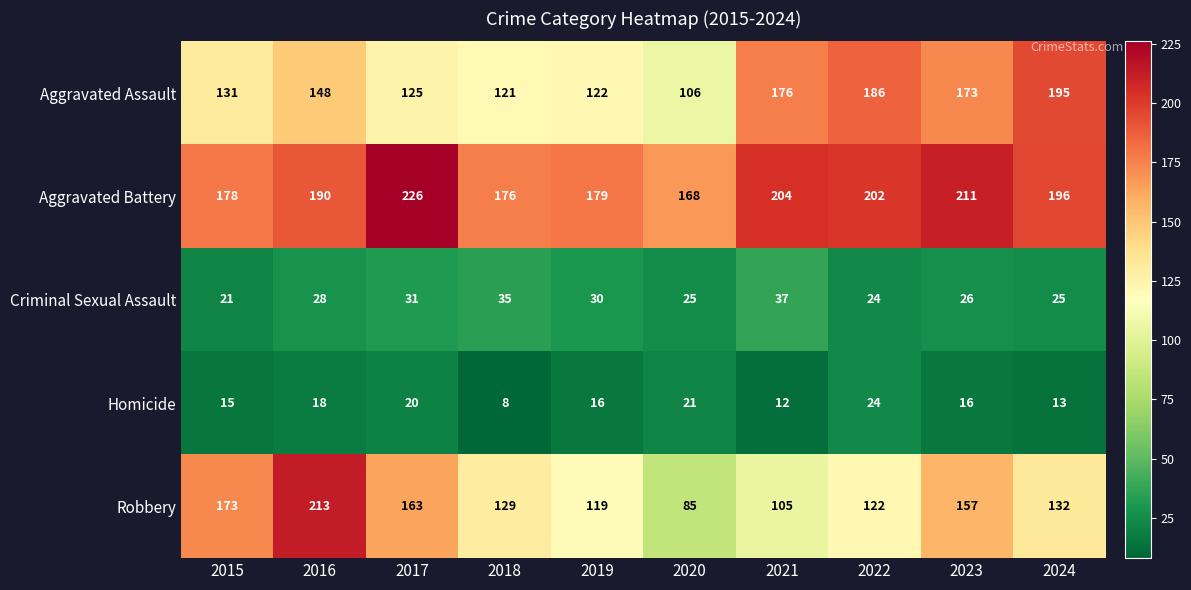

At which category does the chart reach its minimum across all series?

2018